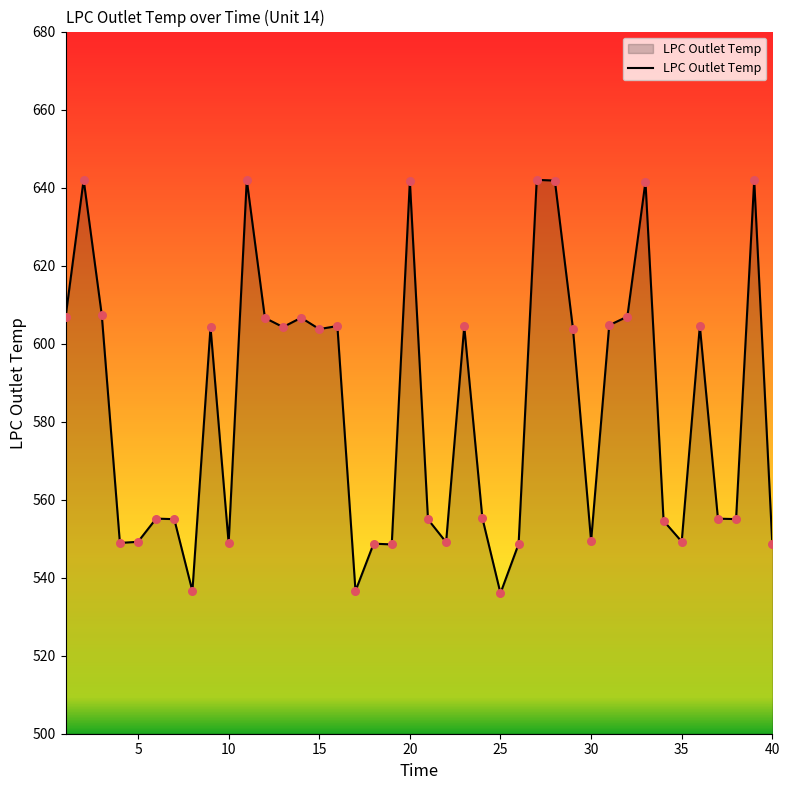

What is the greatest value displayed?

642.0